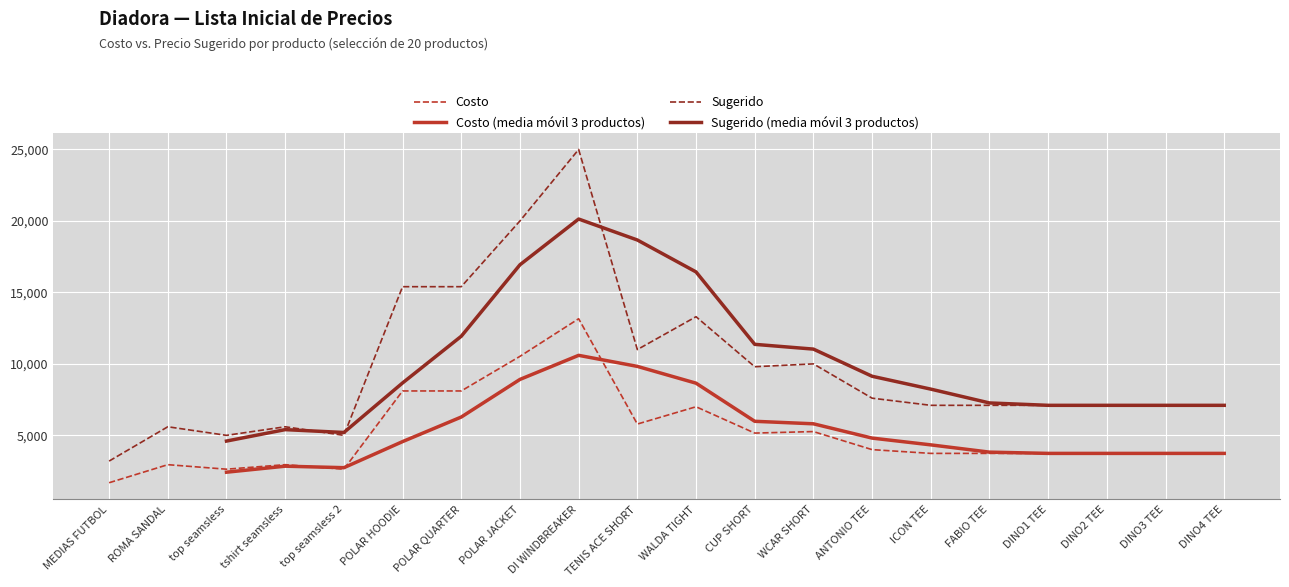

Is the value of Costo at FABIO TEE greater than the value of Sugerido at FABIO TEE?

No